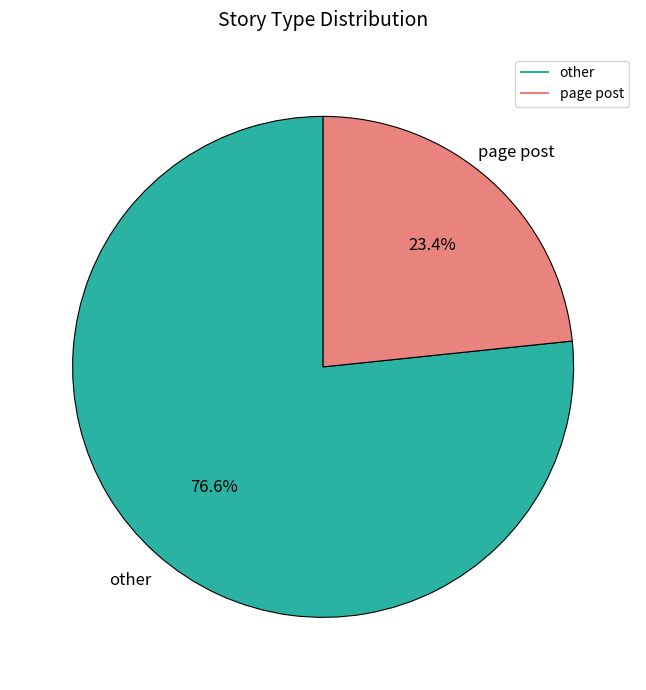

Is there a majority slice in this chart?

Yes